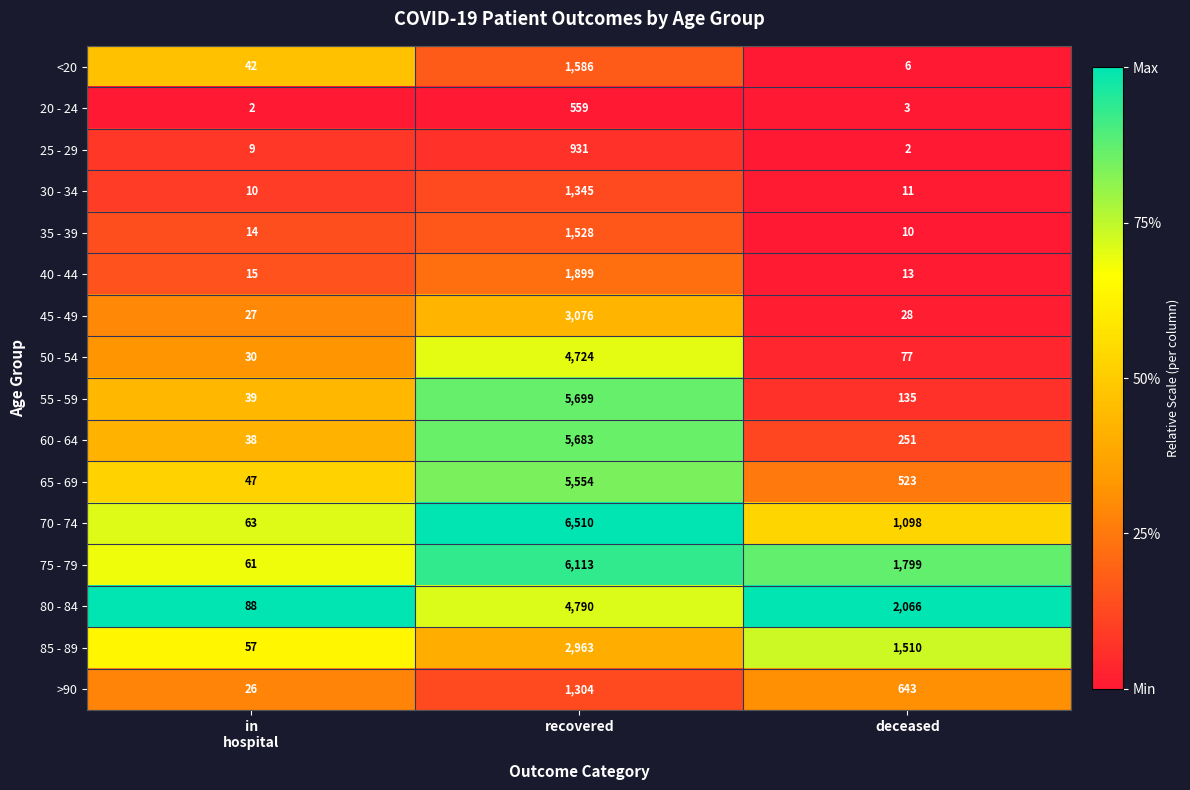

The 45 - 49 series shows 3076 at recovered. True or false?

True